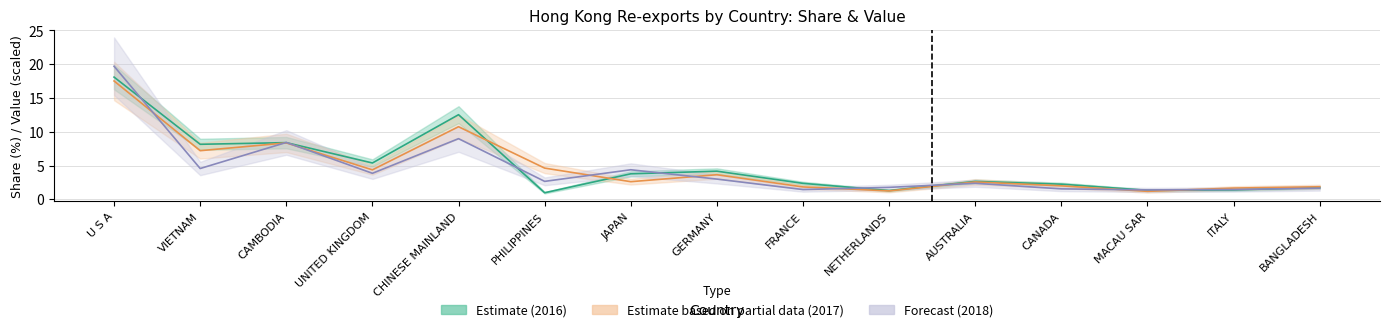

Reading left to right, list all the values displayed in this chart.

col_9 (2016 Share%): U S A=18.1	VIETNAM=8.1	CAMBODIA=8.4	UNITED KINGDOM=5.4	CHINESE MAINLAND=12.5	PHILIPPINES=1.0	JAPAN=3.8	GERMANY=4.2	FRANCE=2.4	NETHERLANDS=1.3	AUSTRALIA=2.6	CANADA=2.2	MACAU SAR=1.3	ITALY=1.4	BANGLADESH=1.7
col_10 (2017 Share%): U S A=17.5	VIETNAM=7.2	CAMBODIA=8.3	UNITED KINGDOM=4.4	CHINESE MAINLAND=10.7	PHILIPPINES=4.6	JAPAN=2.6	GERMANY=3.6	FRANCE=1.8	NETHERLANDS=1.2	AUSTRALIA=2.6	CANADA=2.0	MACAU SAR=1.2	ITALY=1.7	BANGLADESH=1.9
col_12 (2018 Share%): U S A=19.7	VIETNAM=4.6	CAMBODIA=8.4	UNITED KINGDOM=3.8	CHINESE MAINLAND=9.0	PHILIPPINES=2.7	JAPAN=4.4	GERMANY=3.0	FRANCE=1.4	NETHERLANDS=1.8	AUSTRALIA=2.4	CANADA=1.5	MACAU SAR=1.4	ITALY=1.4	BANGLADESH=1.6